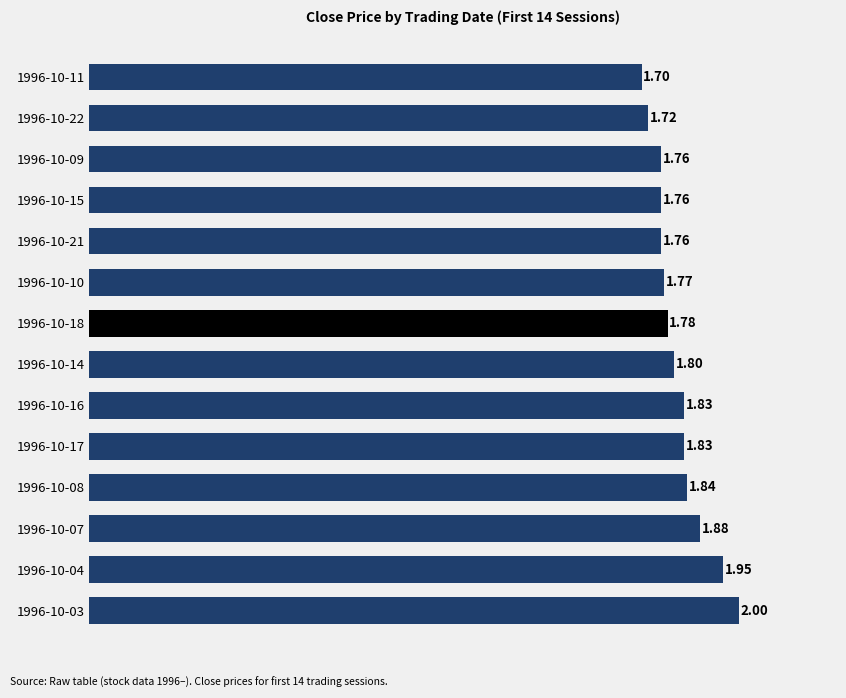

Between 1996-10-15 and 1996-10-04, which is larger?

1996-10-04